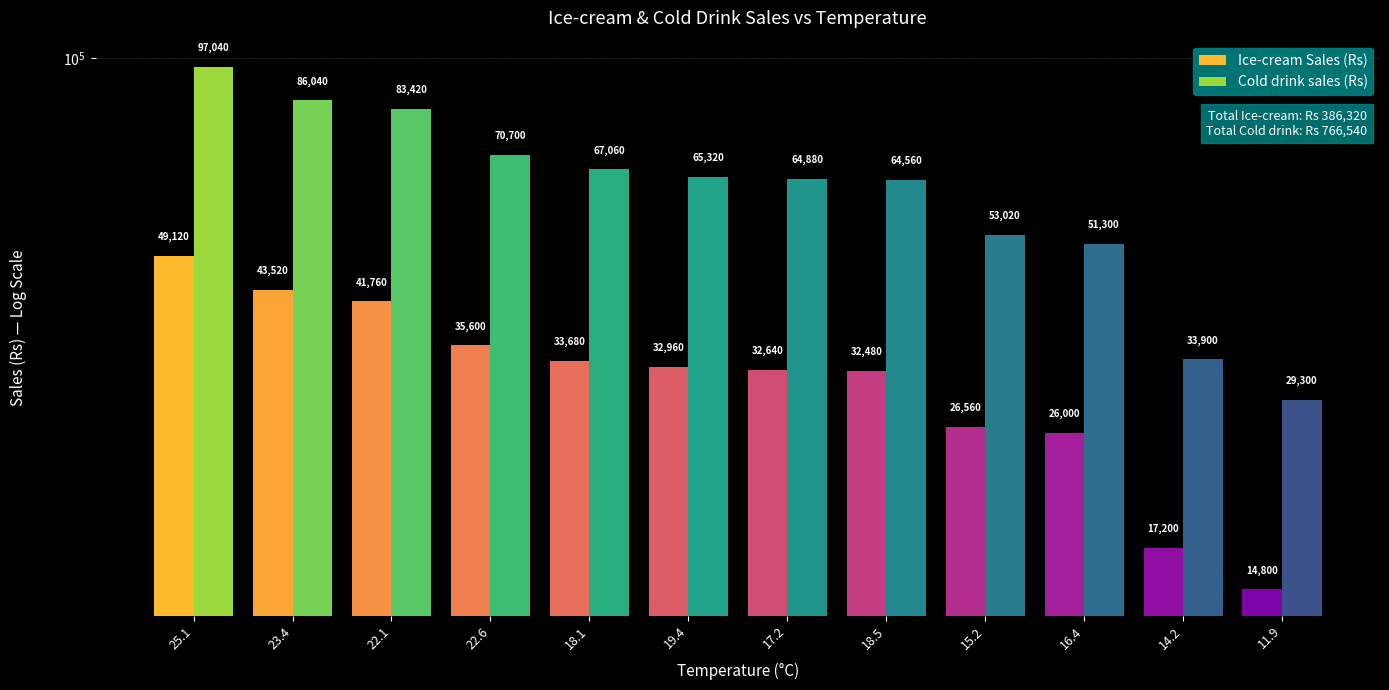

Rank the series by their average value, from lowest to highest.

Ice-cream Sales (Rs), Cold drink sales (Rs)